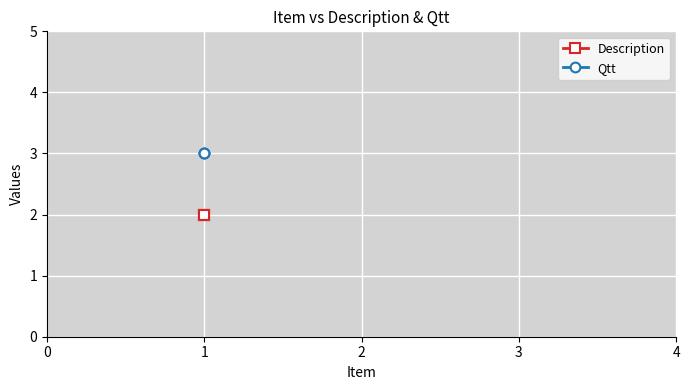

What is the value of the Qtt point at the 1st from the left?

3